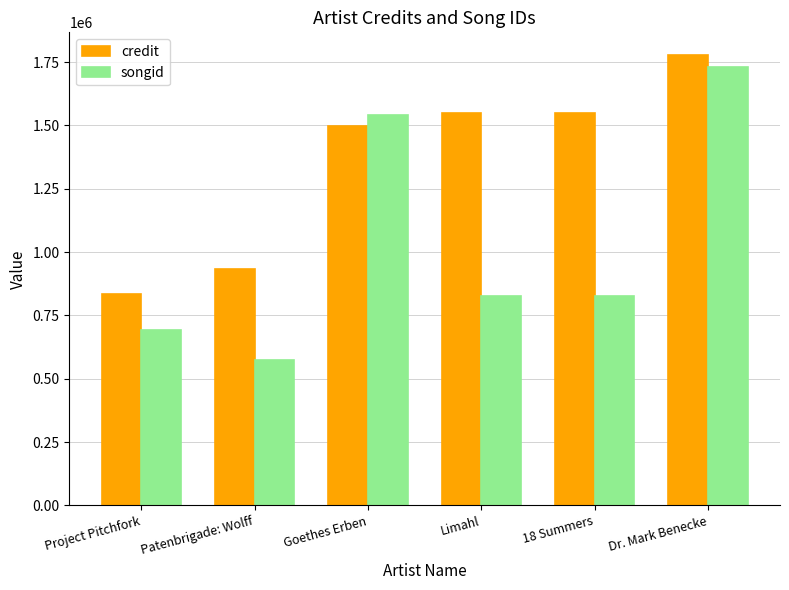

How many bars are there in each group?

2